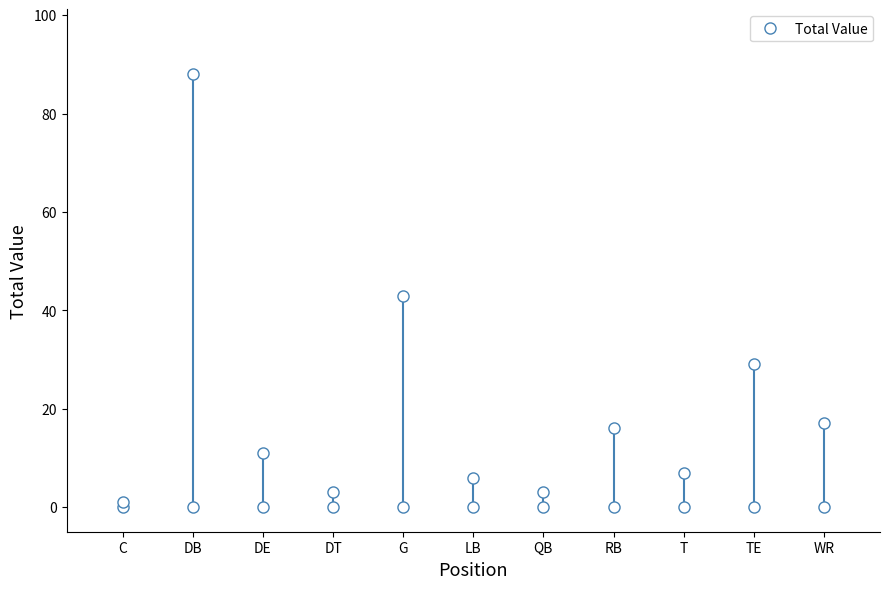

What is the value of the 6th point from the left?

6